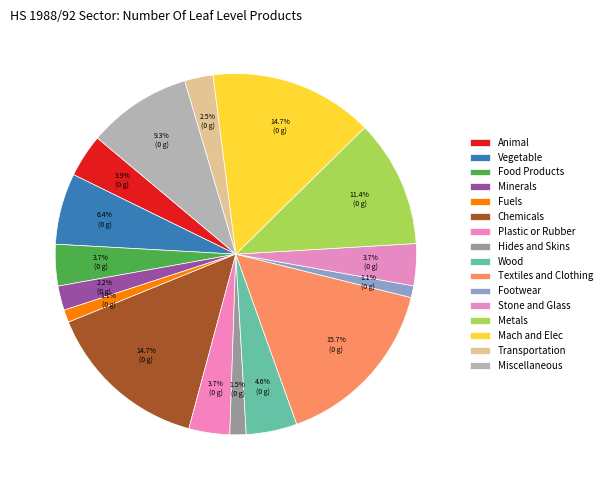

How many slices are in this pie chart?

16